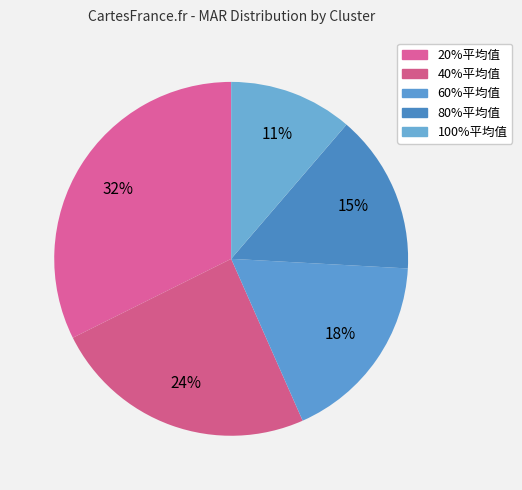

How many segments does this pie chart have?

5